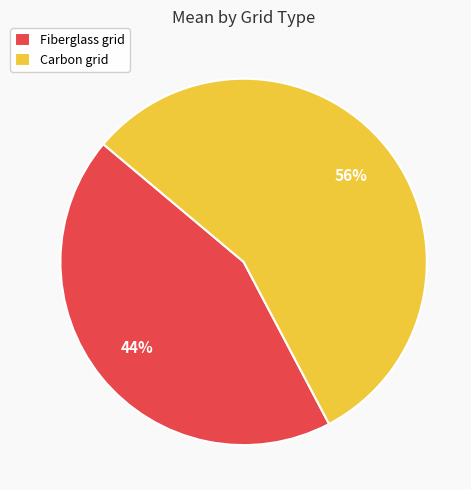

What percentage is the Fiberglass grid slice, to the nearest percent?

44%